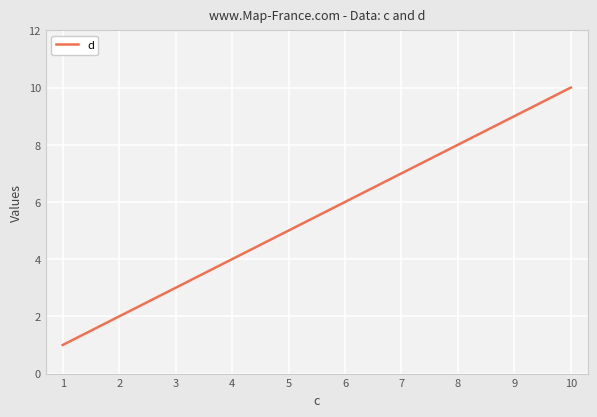

Does the chart display data point markers on the line(s)?

Yes